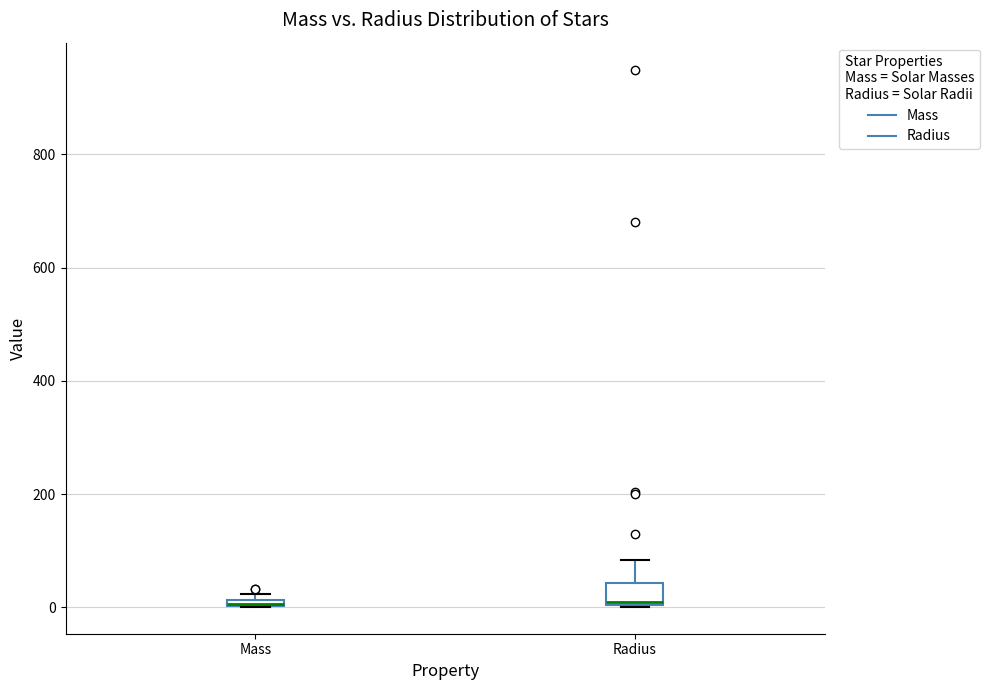

Where is the upper edge of the box for Mass on the y-axis? The values are not printed on the chart, so give them approximately, as read against the axis.

20